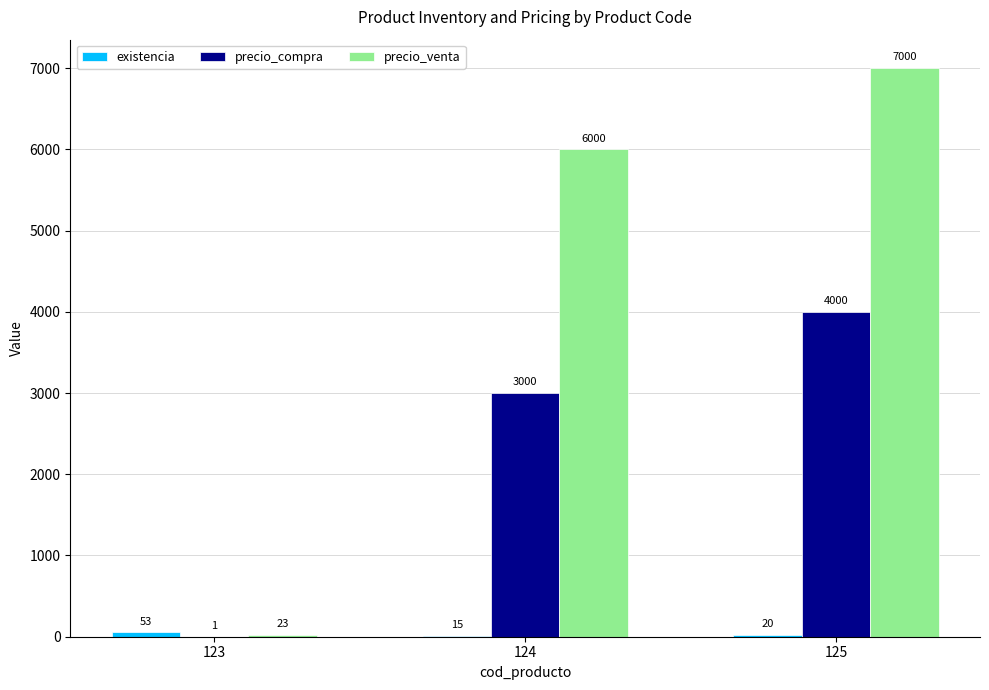

Which label corresponds to the largest value in the chart?

125